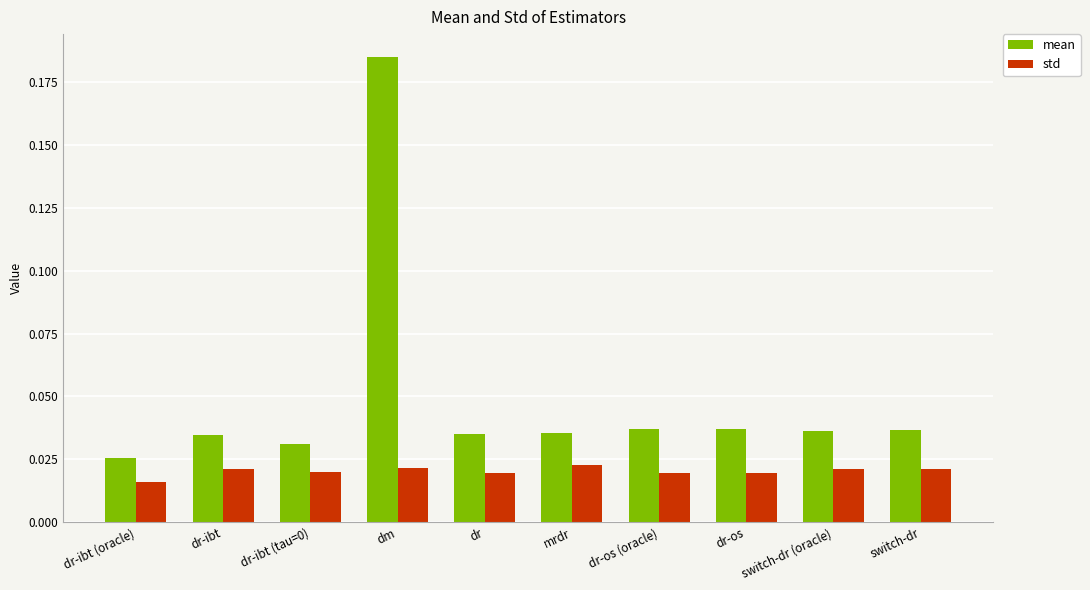

List the series in order of their peak value, highest first.

mean, std